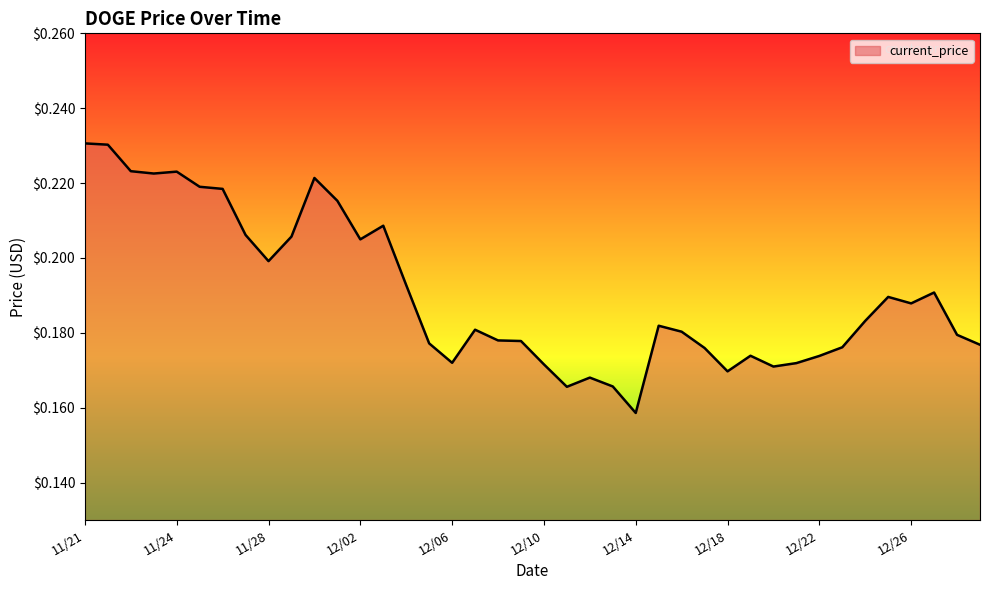

At which label is the value closest to 0?

12/14